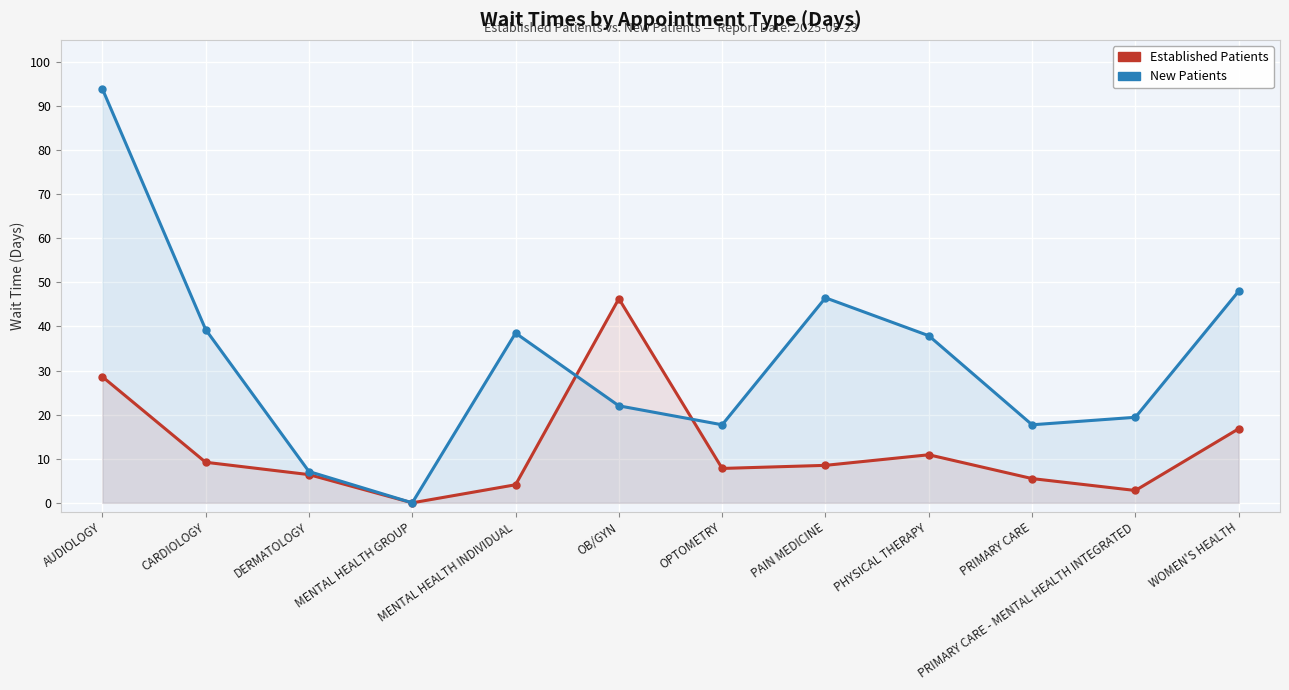

Which category has the lowest value in the EstablishedPatients series?

MENTAL HEALTH GROUP